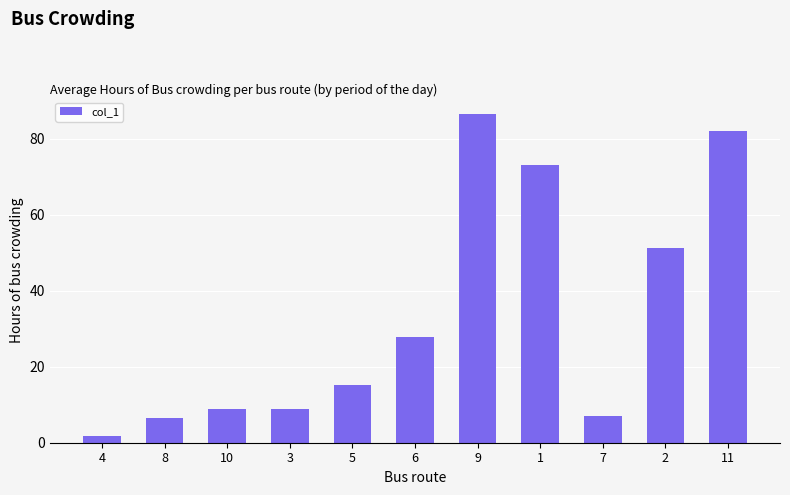

What is the sum of all values?

368.7